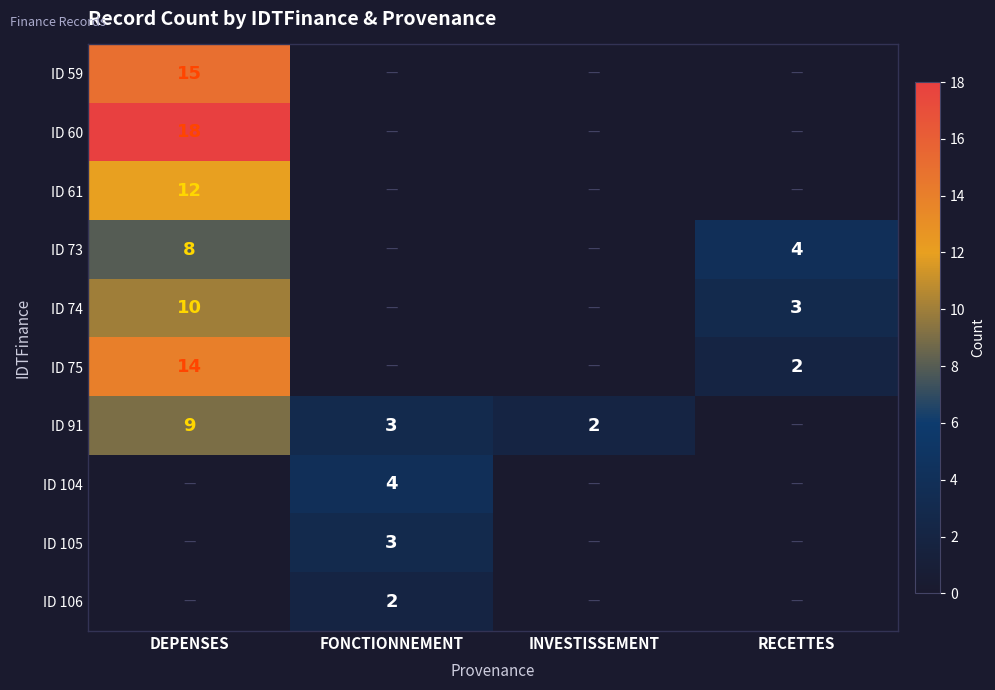

Is it true that ID 74 equals 1 at RECETTES?

False